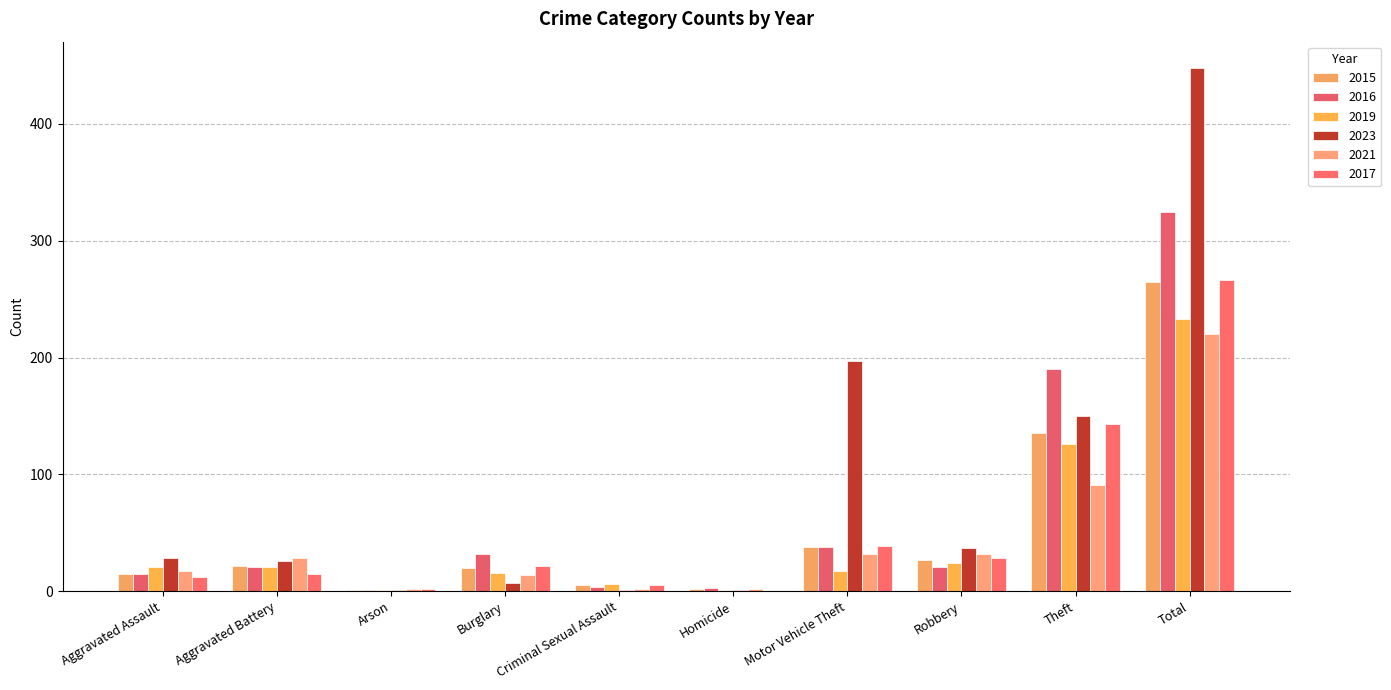

List the series in order of their peak value, highest first.

2023, 2016, 2017, 2015, 2019, 2021